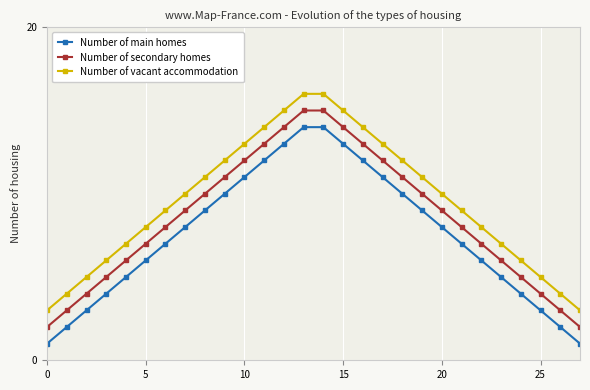

Which series has the largest total across all categories?

Number of vacant accommodation